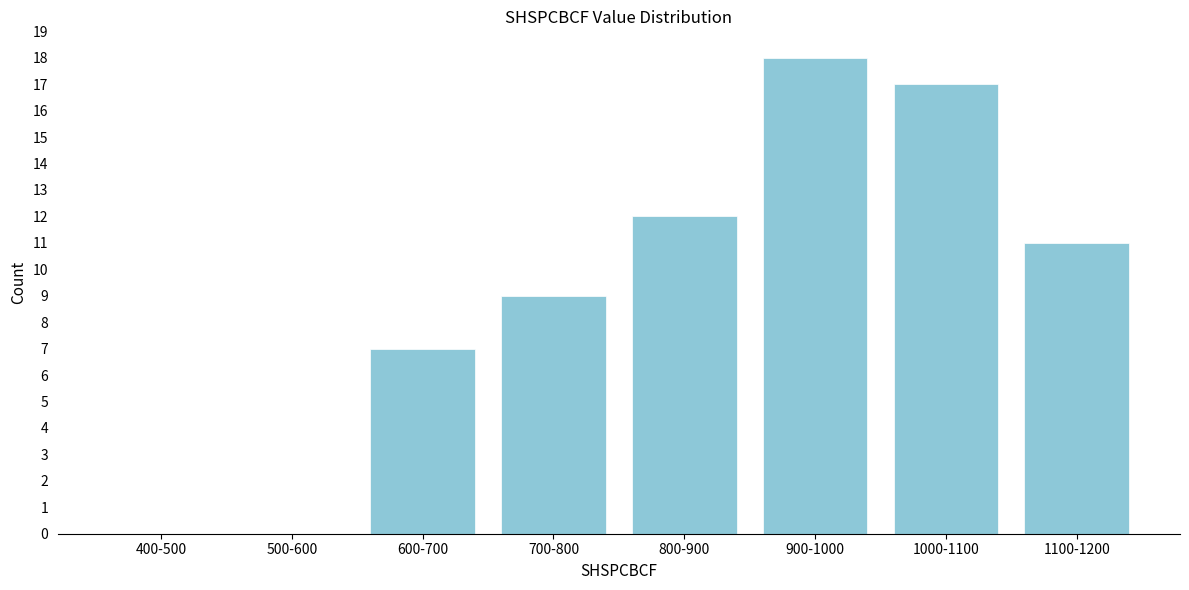

Reading left to right, list all the values displayed in this chart.

400-500=0	500-600=0	600-700=7	700-800=9	800-900=12	900-1000=18	1000-1100=17	1100-1200=11